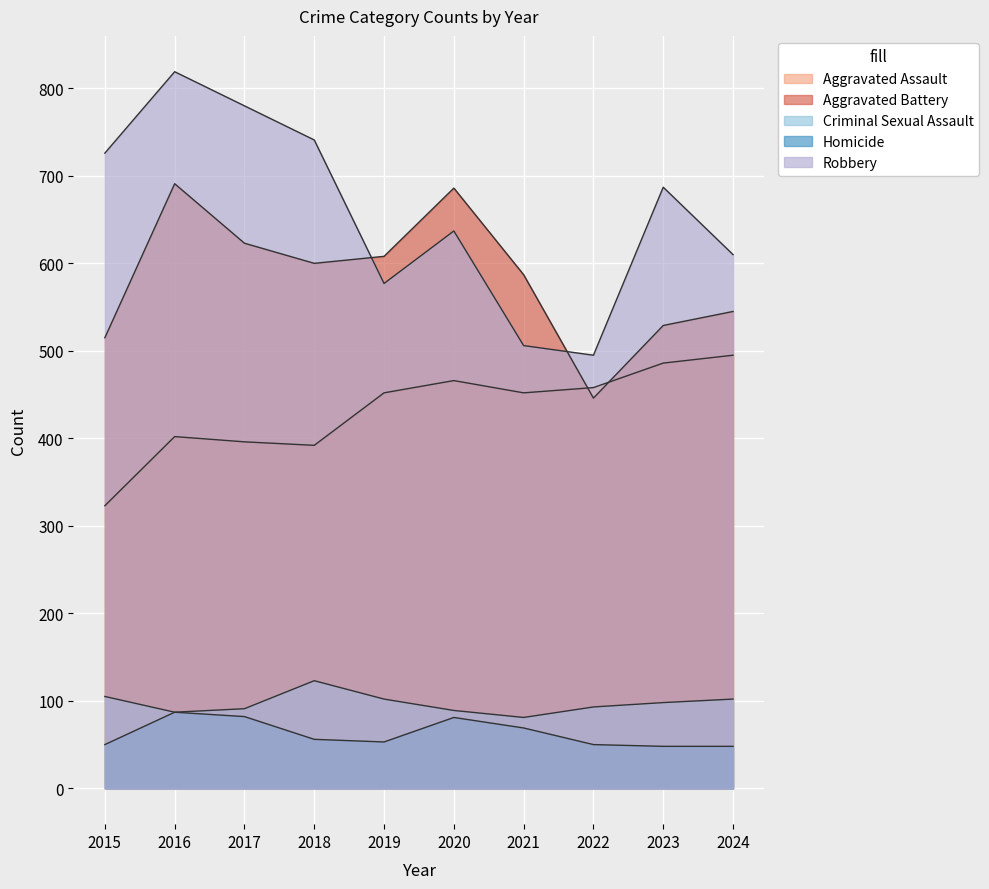

True or false: Robbery and Aggravated Assault cross at least once.

False